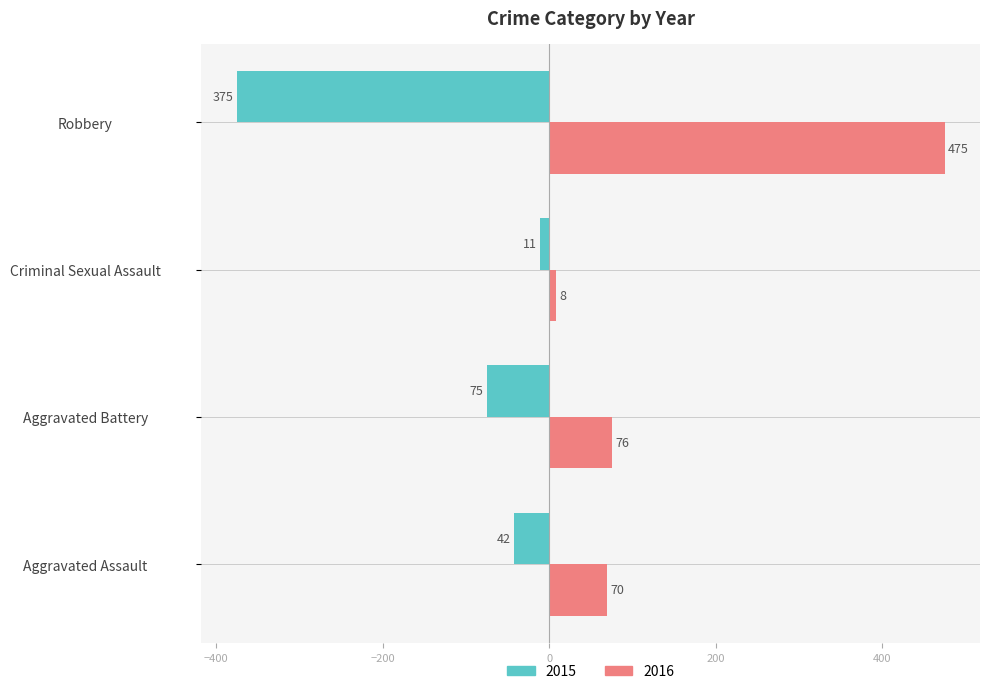

Which label corresponds to the smallest value in the chart?

Robbery